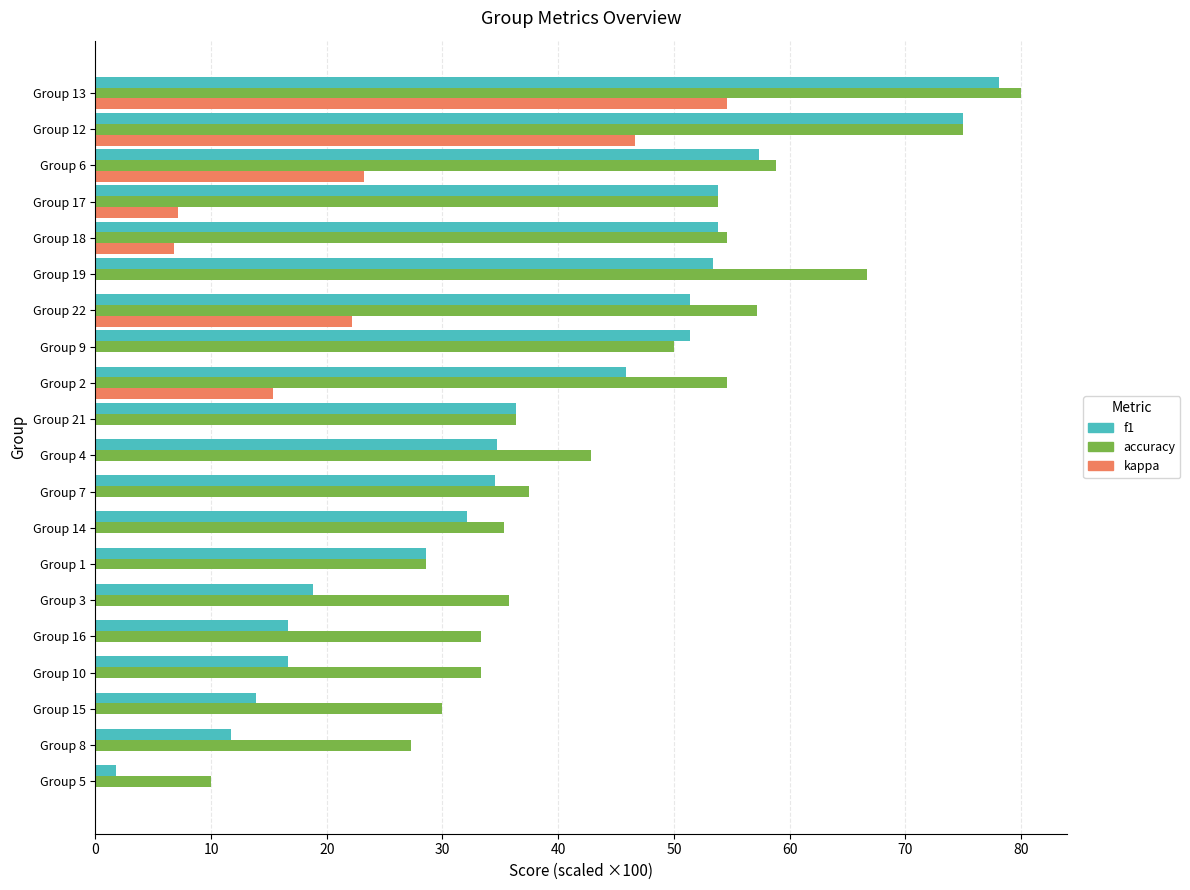

How many distinct data groups are displayed?

3